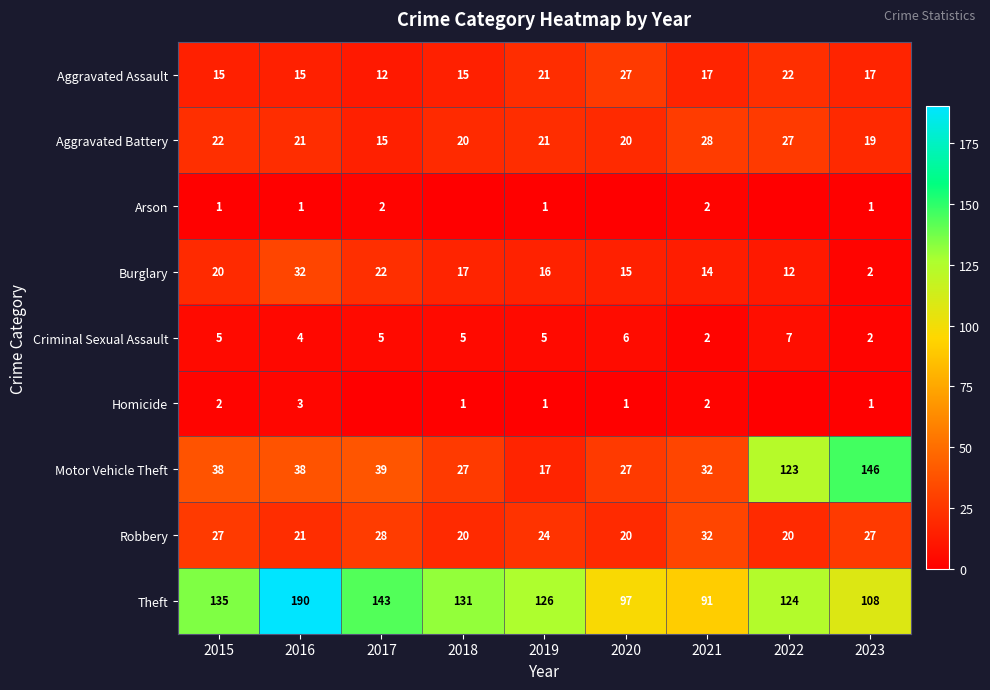

What is the total value across all series at 2016?

325